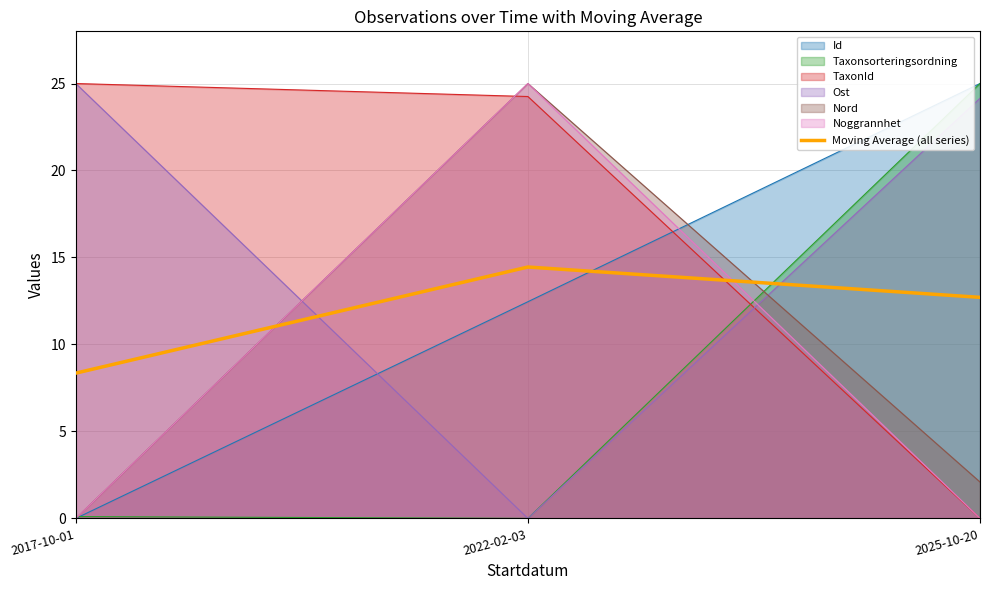

What is the value of the 1st point from the left?

8.4